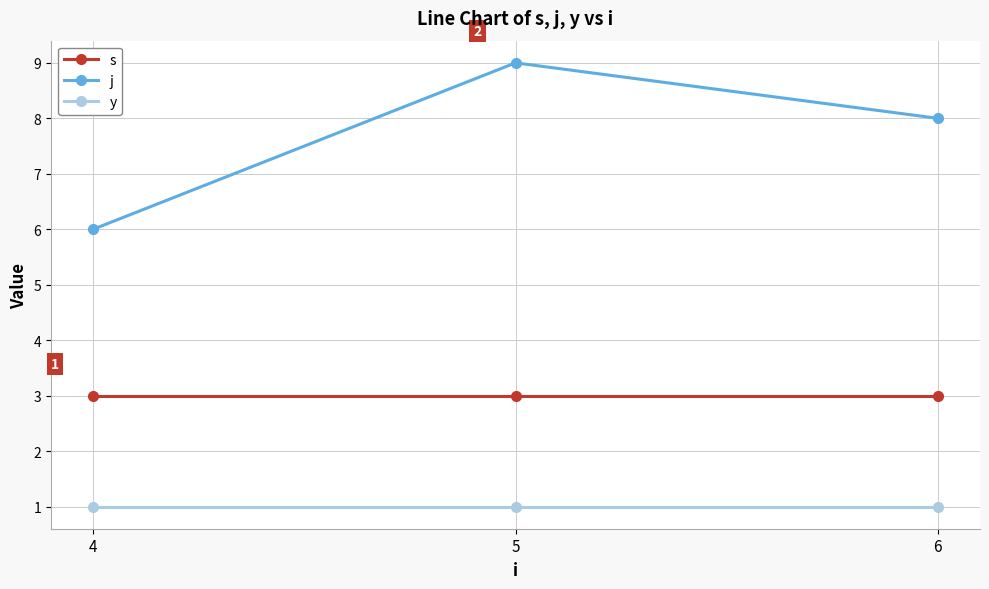

What is the sum of the j values at 6 and 4?

14